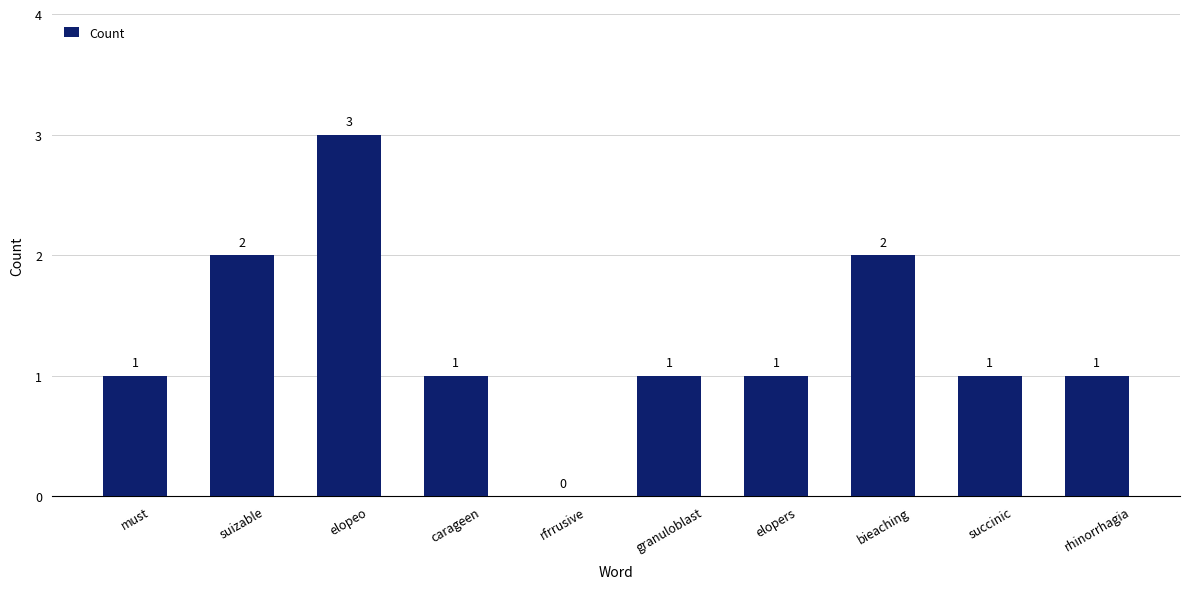

Is it true that the value at suizable is 2?

True